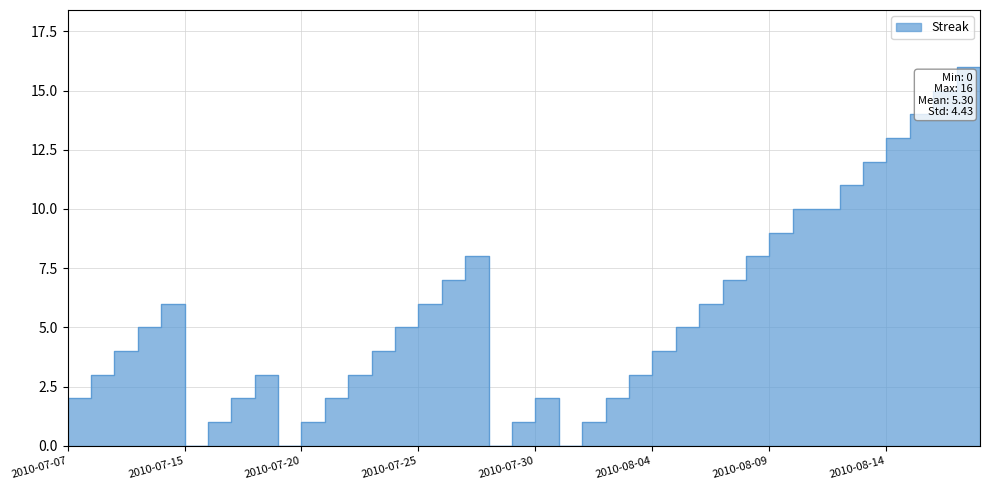

How many points are higher than both their immediate neighbors (excluding endpoints)?

4